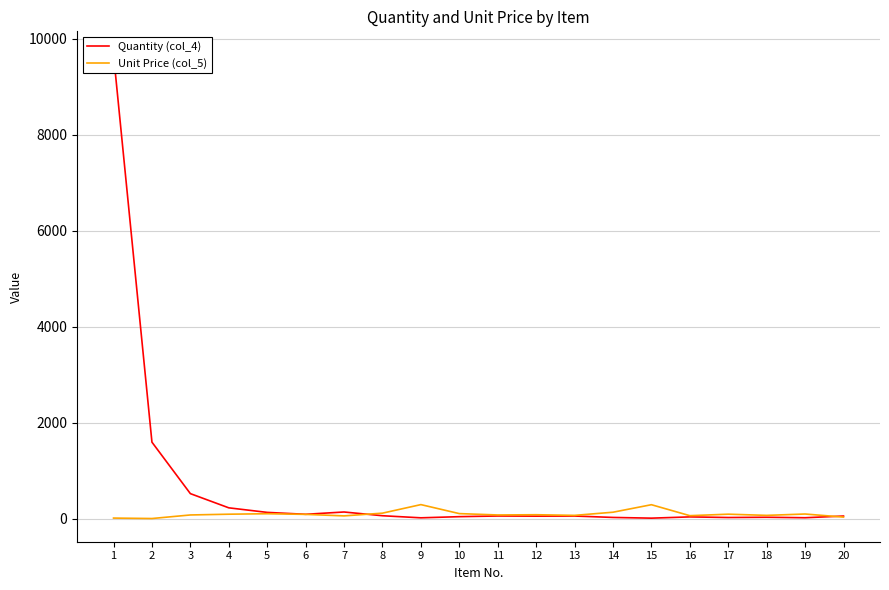

List the series in order of their overall mean, lowest first.

Unit Price (col_5), Quantity (col_4)